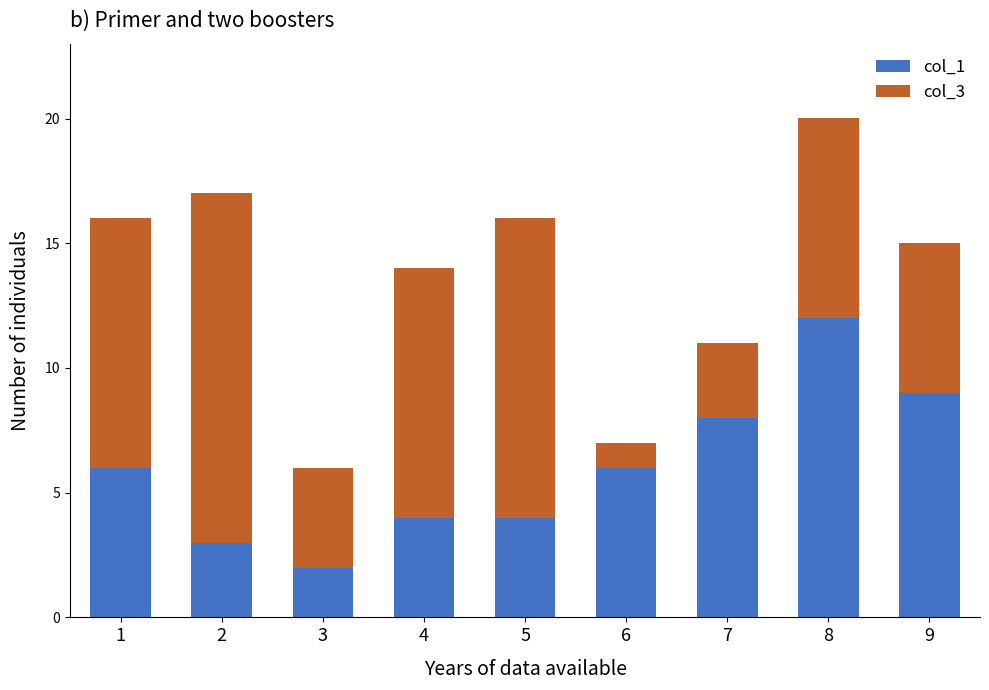

Does the chart contain stacked bars?

Yes